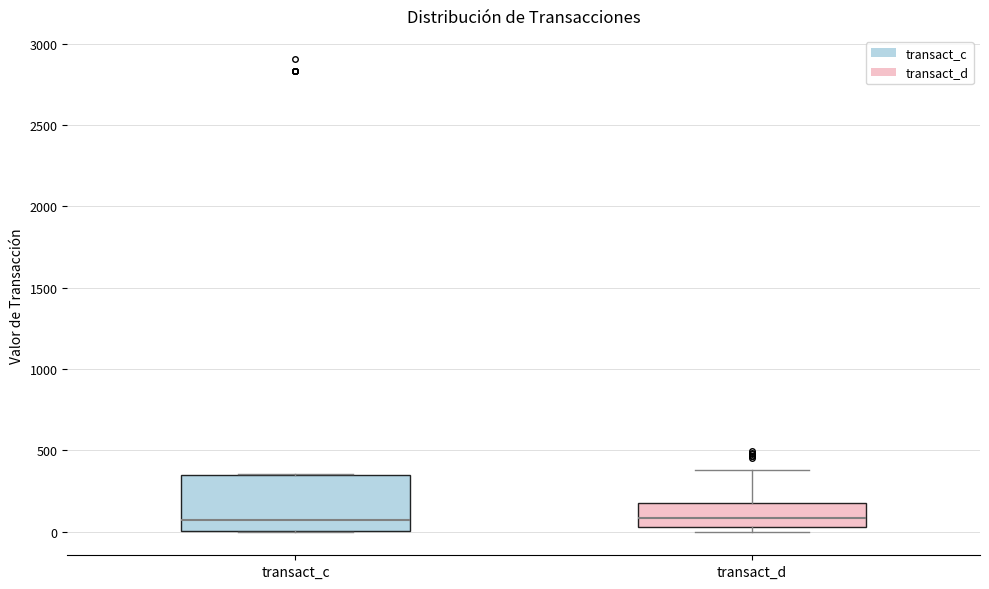

Where does the median line of the box for transact_d sit on the y-axis? The values are not printed on the chart, so give them approximately, as read against the axis.

100